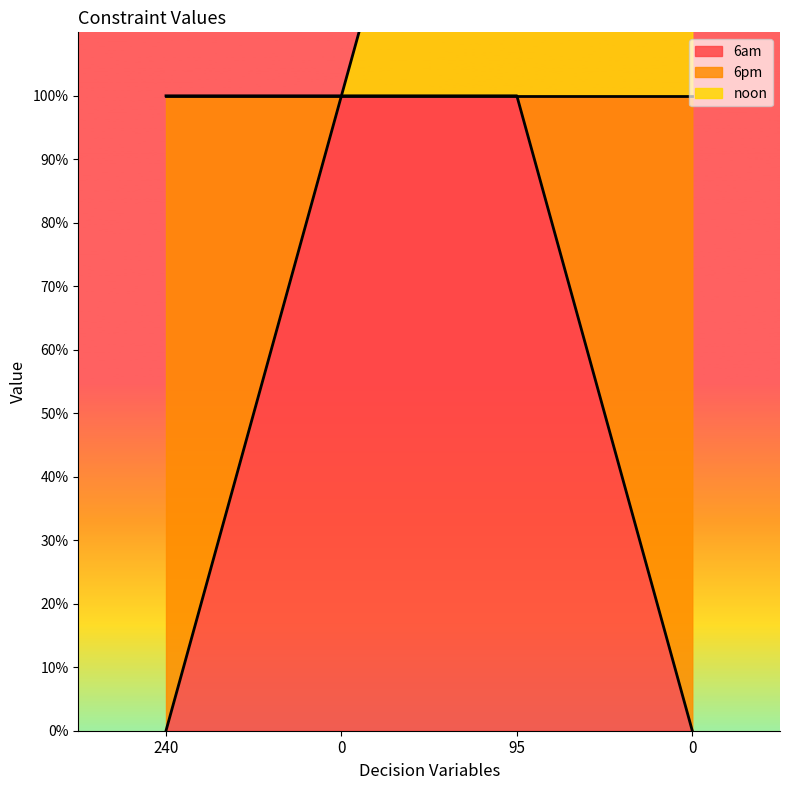

What is the greatest value displayed?

2